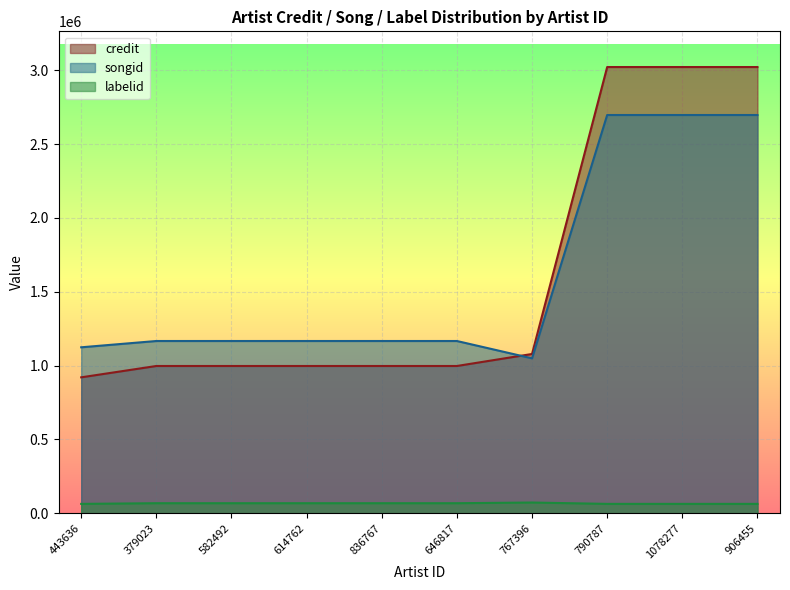

Where is songid nearest to the value 1873097?

379023